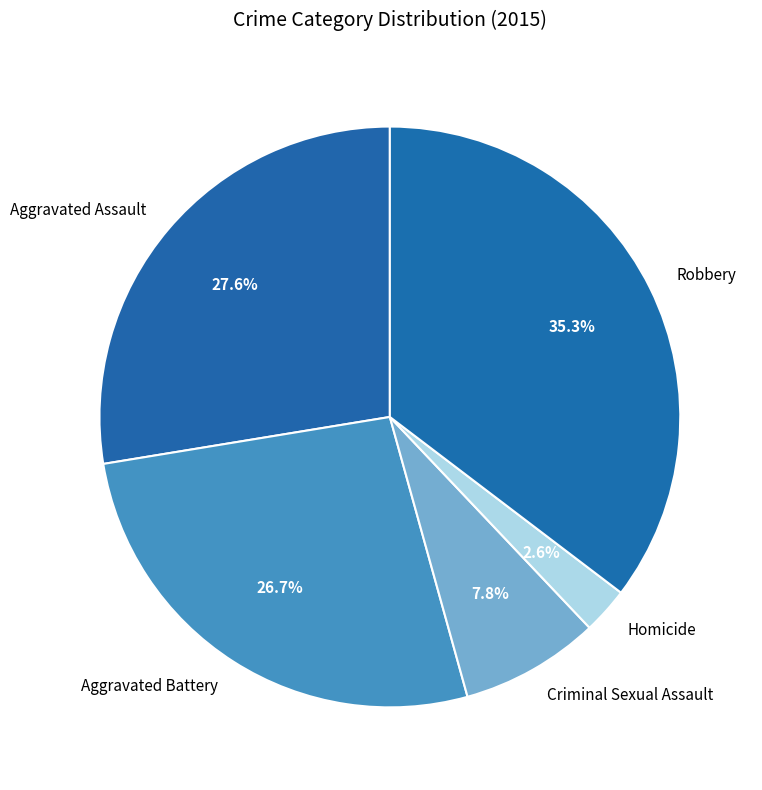

True or false: Aggravated Battery accounts for 39% of the total.

False